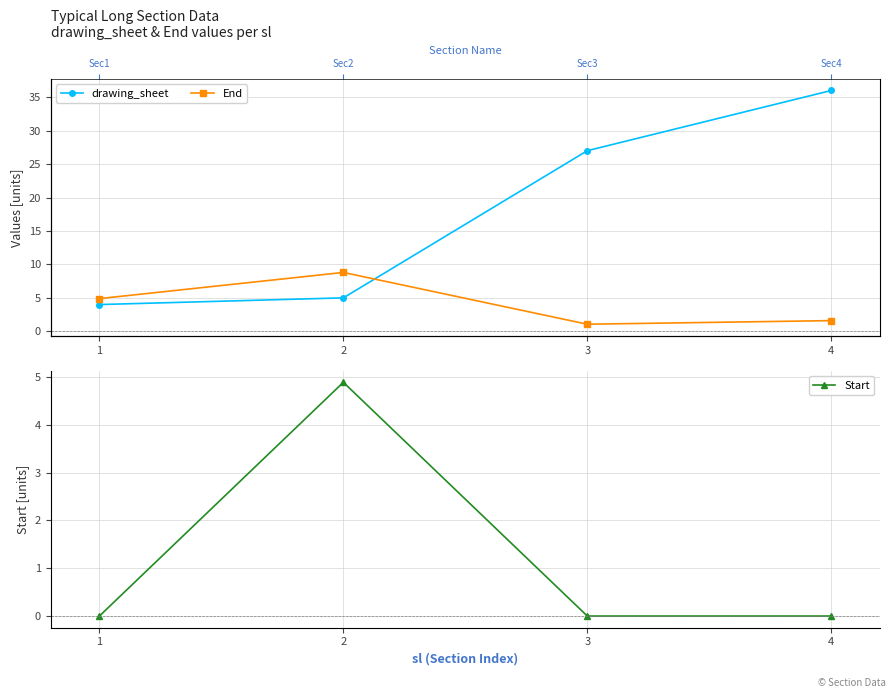

Reading left to right, transcribe all the data shown in this chart.

drawing_sheet: 4.0	5.0	27.0	36.0
End: 4.9	8.8	1.1	1.6
Start: 0.0	4.9	0.0	0.0